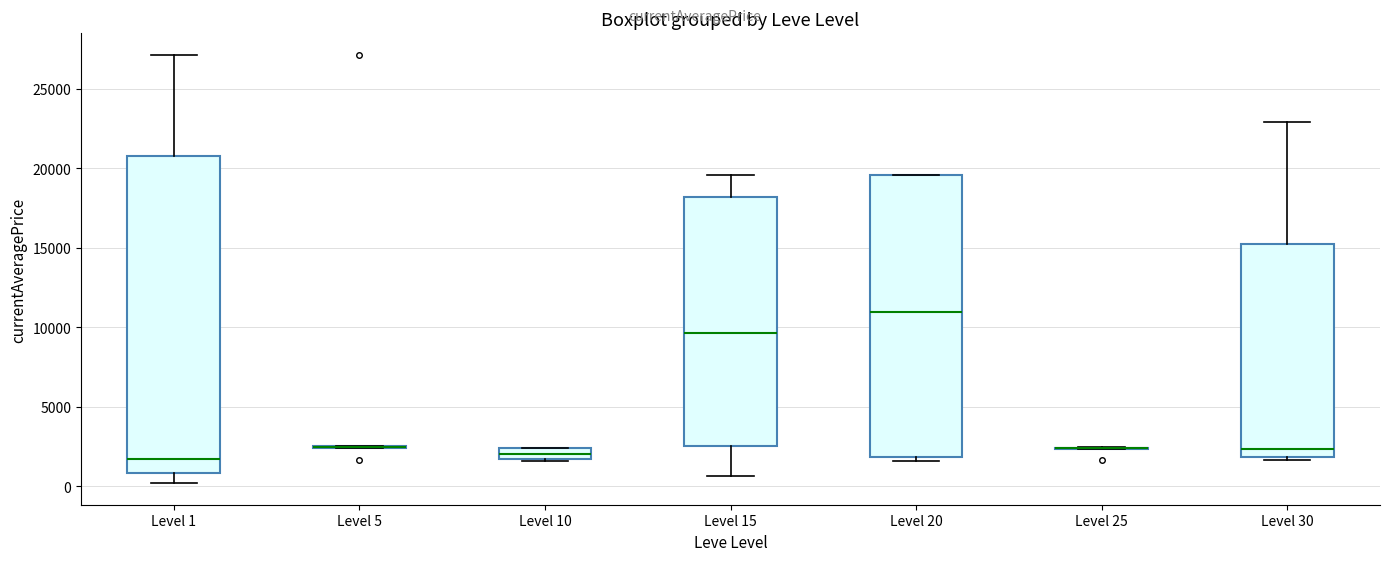

Where does the median line of the box for Level 20 sit on the y-axis? The values are not printed on the chart, so give them approximately, as read against the axis.

11000